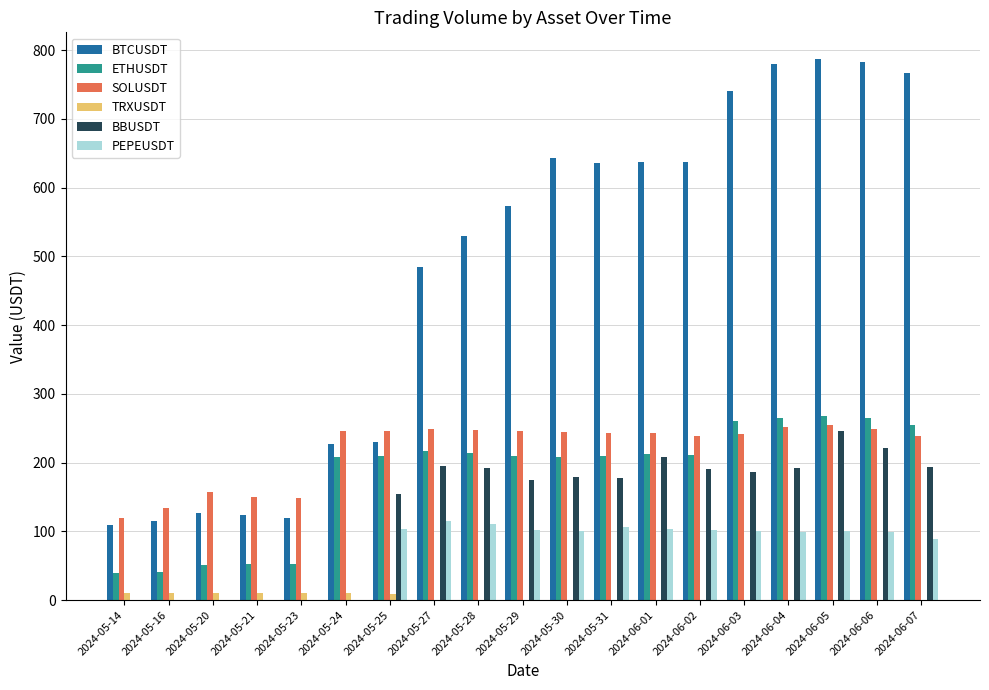

Which series changed the most between 2024-05-28 and 2024-05-31?

BTCUSDT